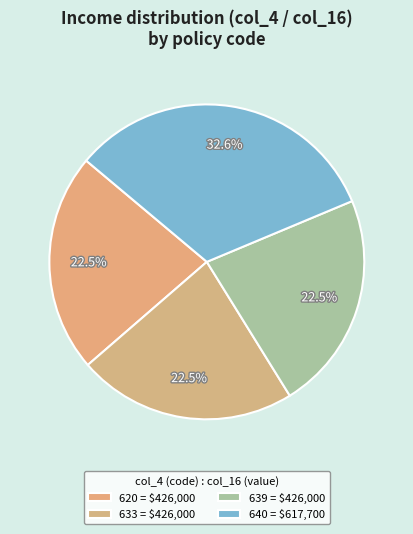

Which has a higher value, 640 or 639?

640